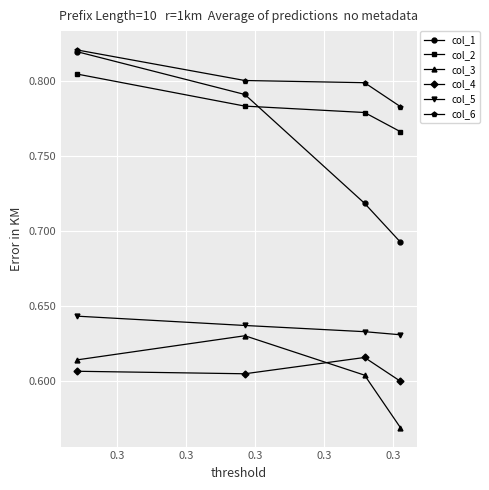

Is this an area chart (filled region under the line)?

No